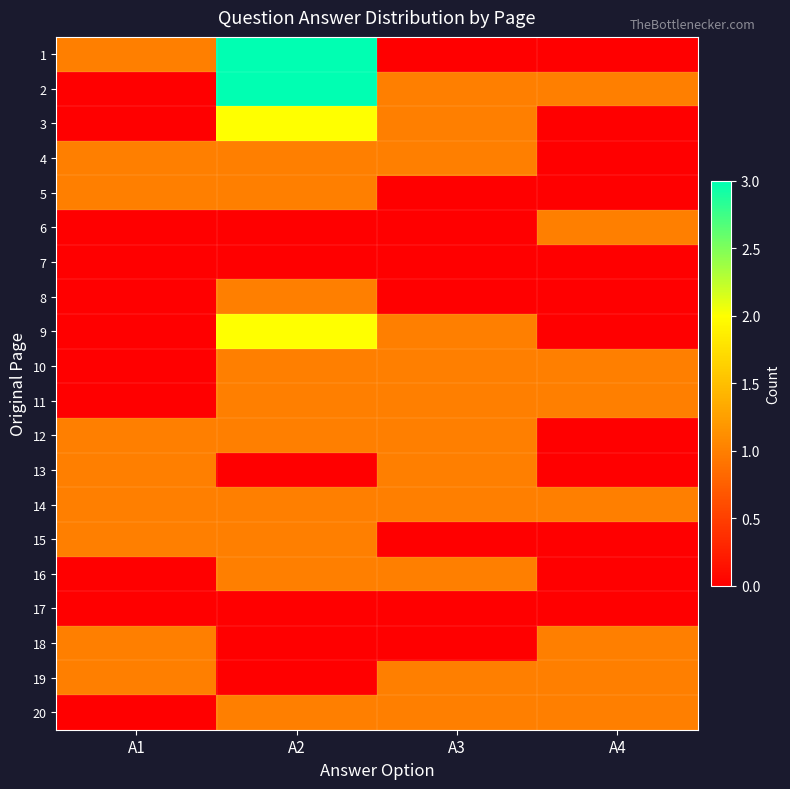

Reading right to left, list all the values displayed in this chart.

1: A4=0	A3=0	A2=3	A1=1
2: A4=1	A3=1	A2=3	A1=0
3: A4=0	A3=1	A2=2	A1=0
4: A4=0	A3=1	A2=1	A1=1
5: A4=0	A3=0	A2=1	A1=1
6: A4=1	A3=0	A2=0	A1=0
7: A4=0	A3=0	A2=0	A1=0
8: A4=0	A3=0	A2=1	A1=0
9: A4=0	A3=1	A2=2	A1=0
10: A4=1	A3=1	A2=1	A1=0
11: A4=1	A3=1	A2=1	A1=0
12: A4=0	A3=1	A2=1	A1=1
13: A4=0	A3=1	A2=0	A1=1
14: A4=1	A3=1	A2=1	A1=1
15: A4=0	A3=0	A2=1	A1=1
16: A4=0	A3=1	A2=1	A1=0
17: A4=0	A3=0	A2=0	A1=0
18: A4=1	A3=0	A2=0	A1=1
19: A4=1	A3=1	A2=0	A1=1
20: A4=1	A3=1	A2=1	A1=0